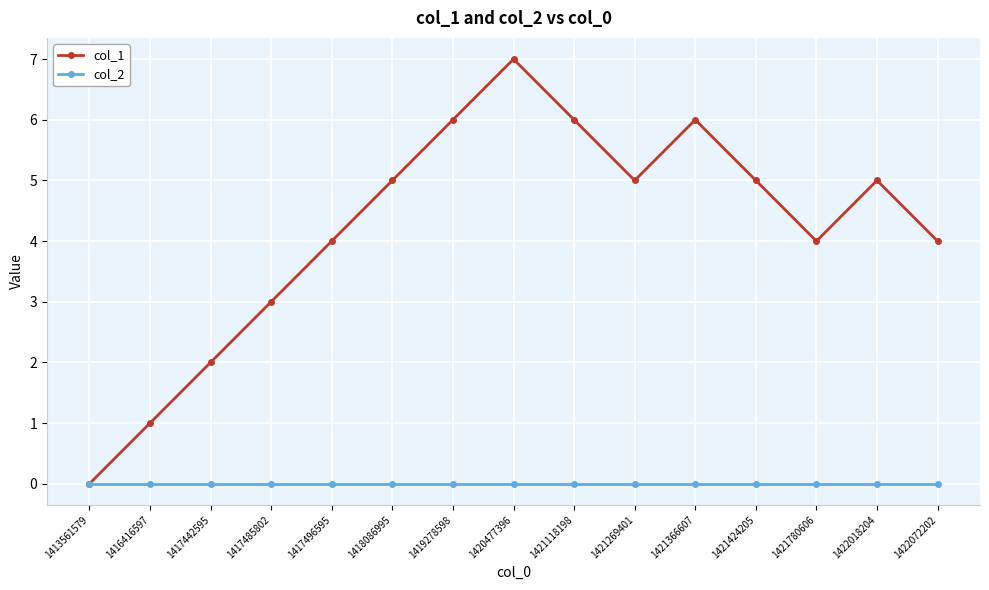

Where is col_1 nearest to the value 3?

1417485802